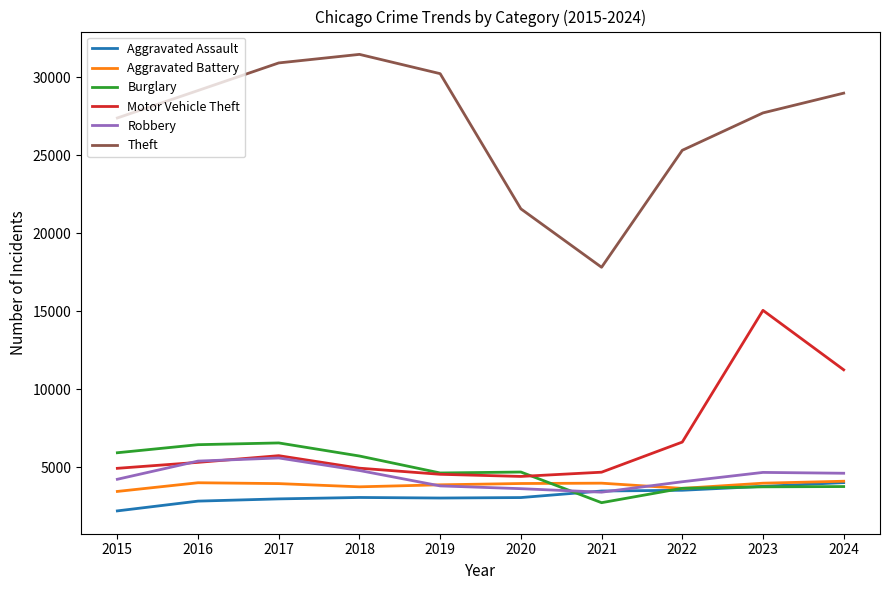

What is the average value of the Aggravated Battery series?

3860